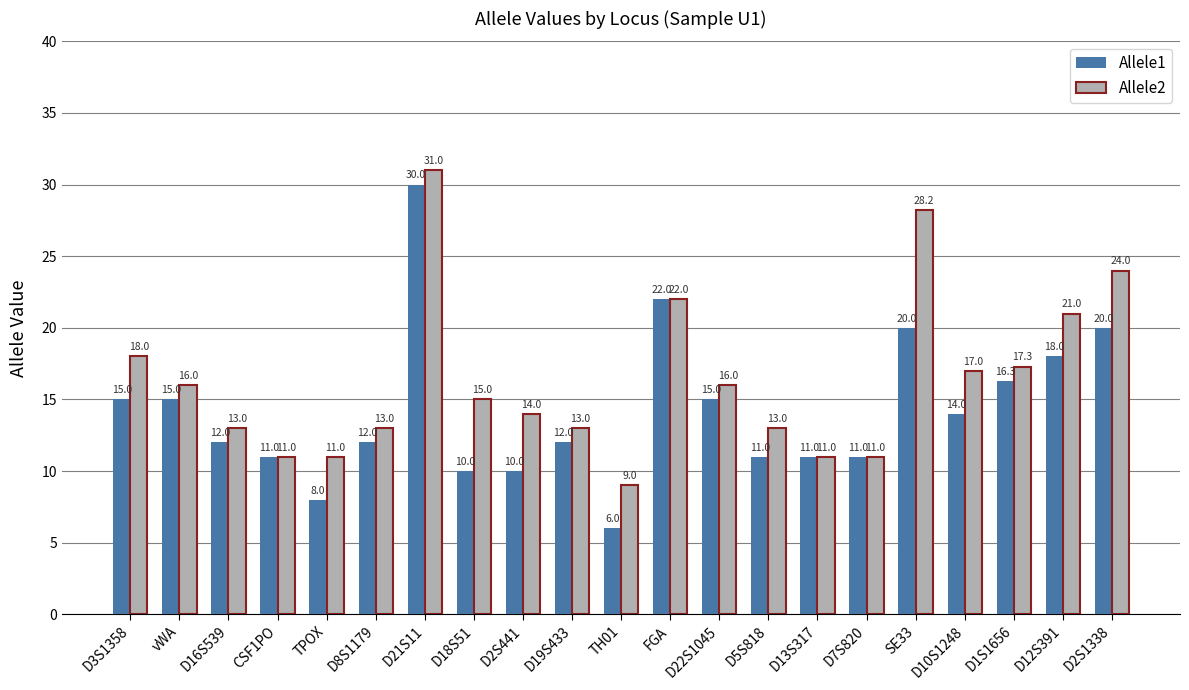

True or false: Allele2 has a value of 13.0 at D8S1179.

True